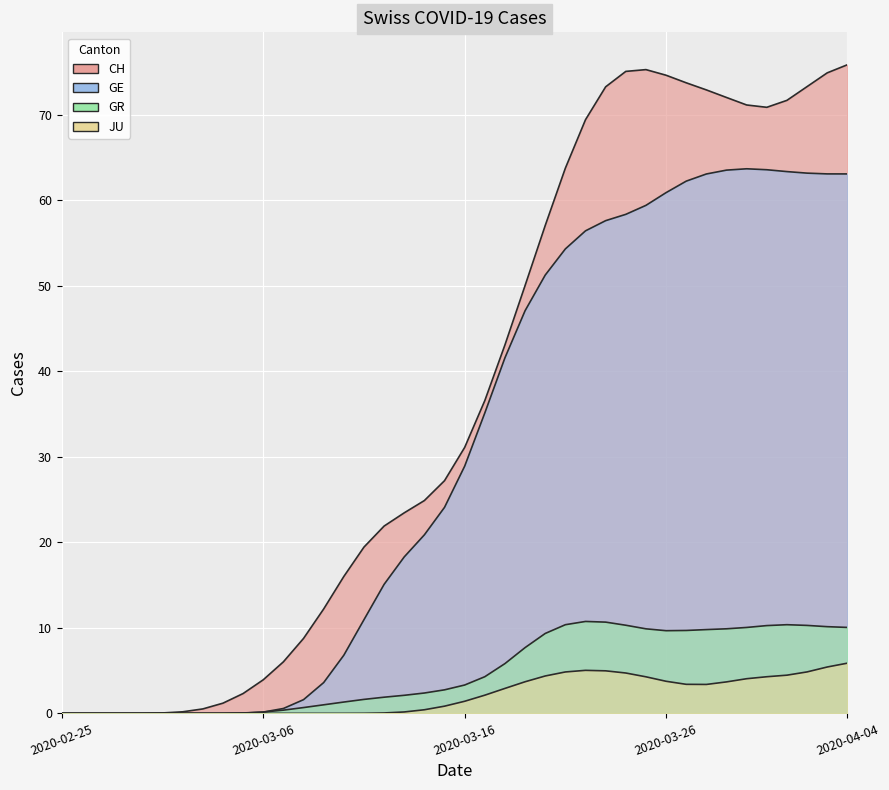

How many points are higher than both their immediate neighbors (excluding endpoints)?

1